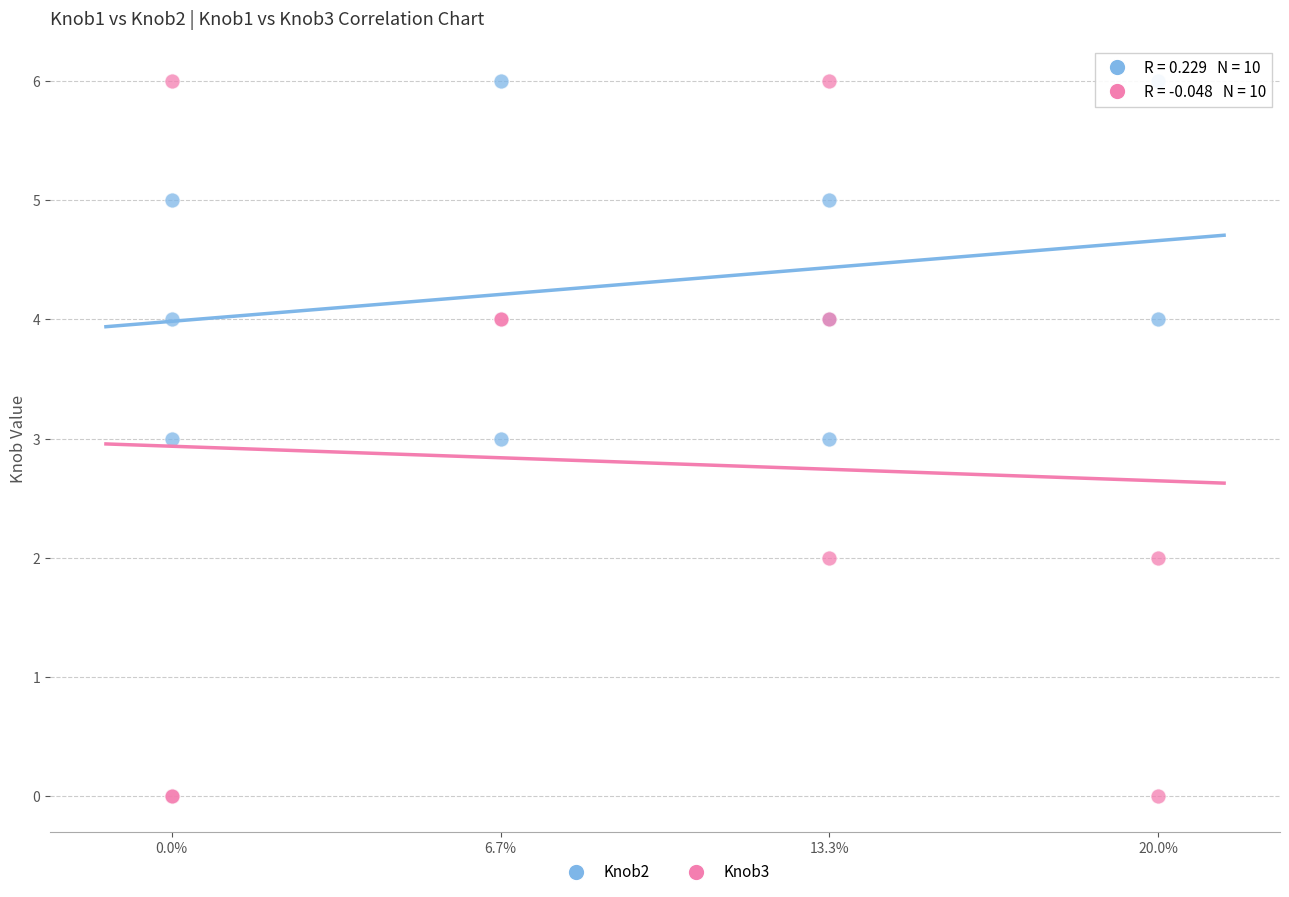

Which series contains the lowest Y value?

Knob3